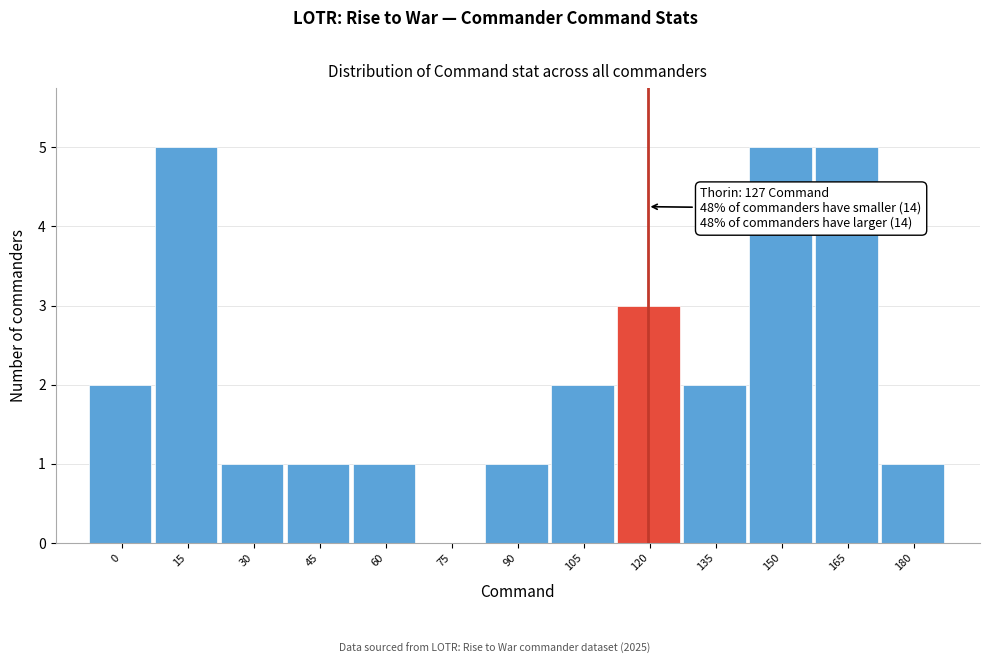

Reading left to right, transcribe all the data shown in this chart.

0=2	15=5	30=1	45=1	60=1	75=0	90=1	105=2	120=3	135=2	150=5	165=5	180=1